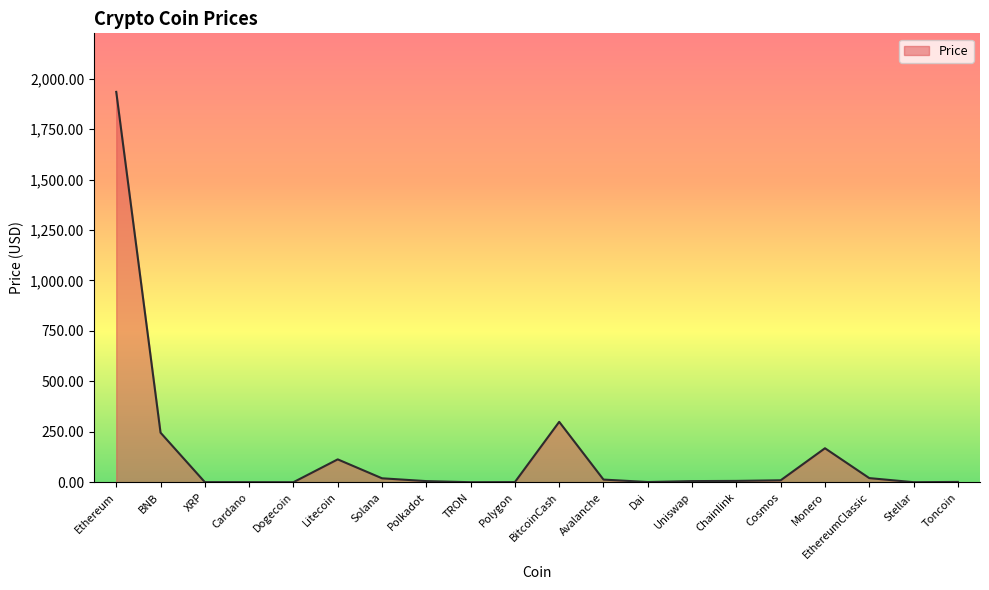

The chart shows a value of 19.5 at Solana. True or false?

True